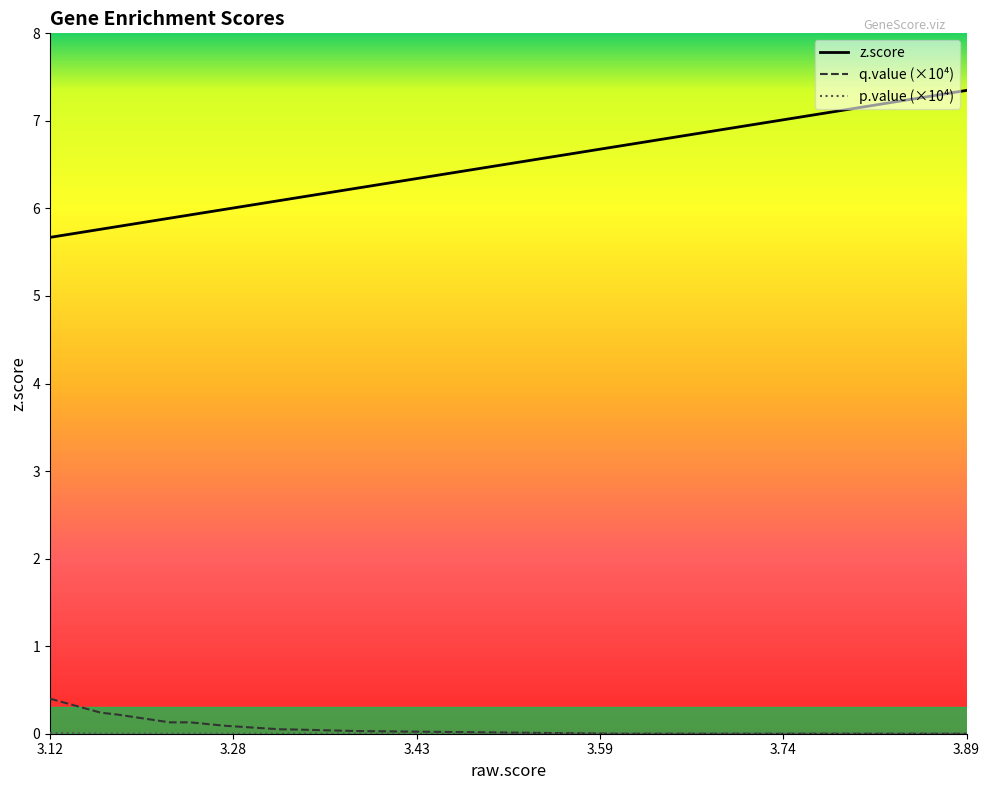

Which series has the widest spread of values?

z.score